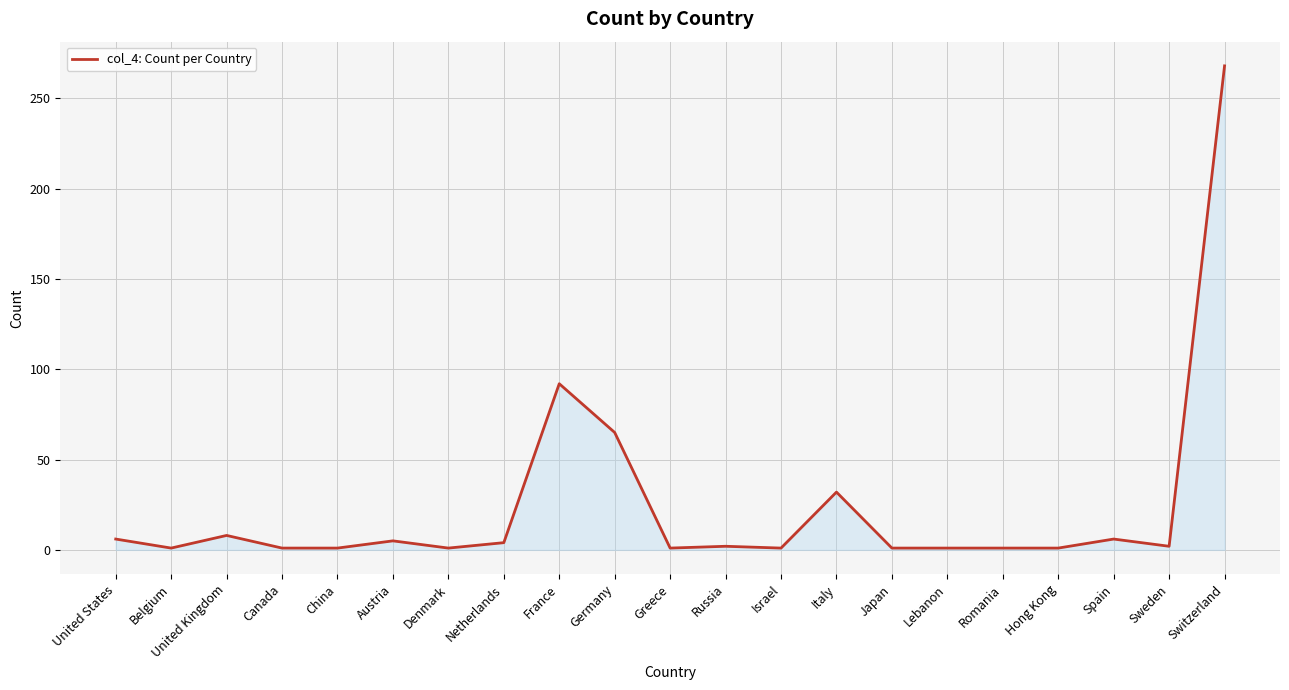

The value at Romania is 1. True or false?

True